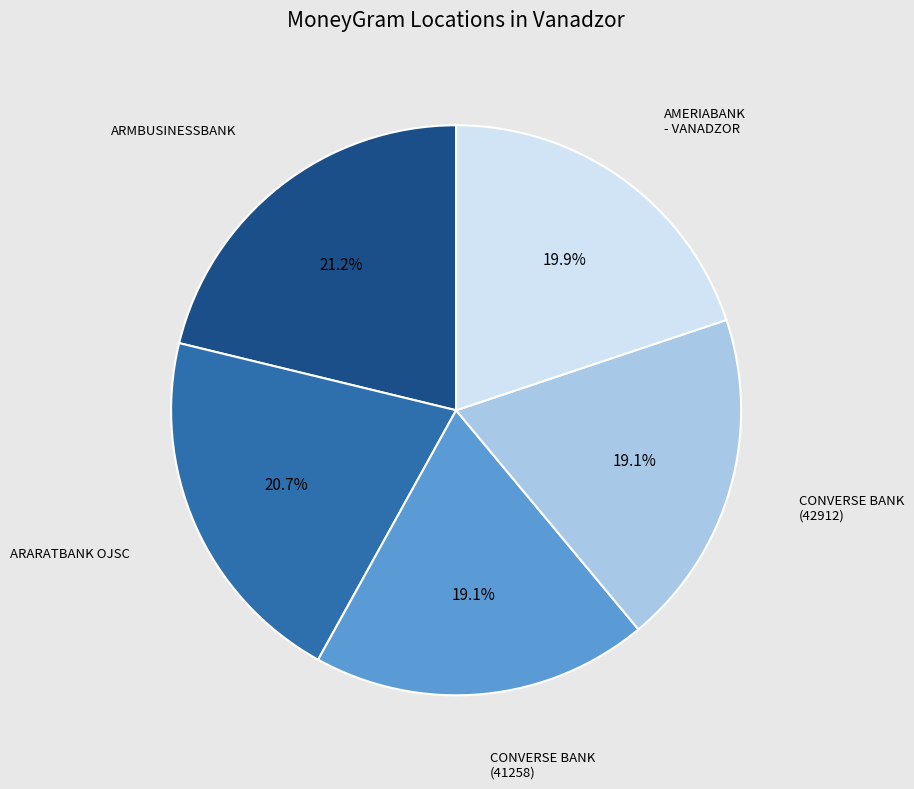

Is there a majority slice in this chart?

No